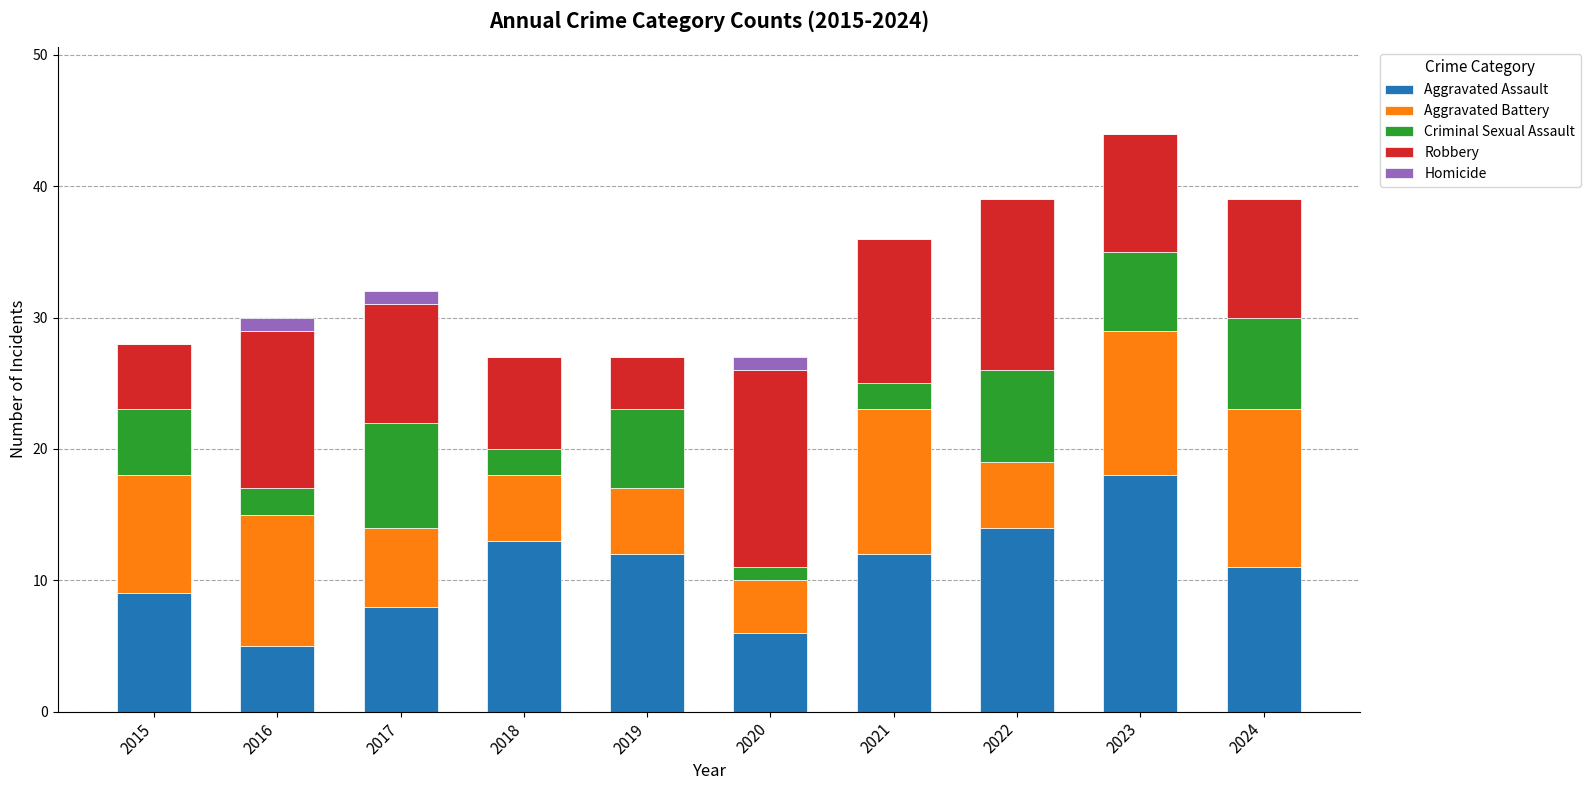

What is the total value across all series at 2019?

27